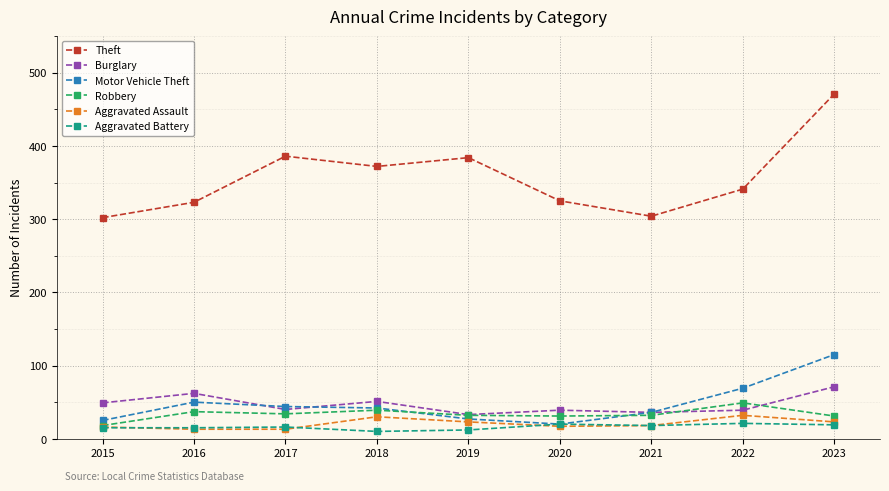

How many categories are shown in the chart?

9